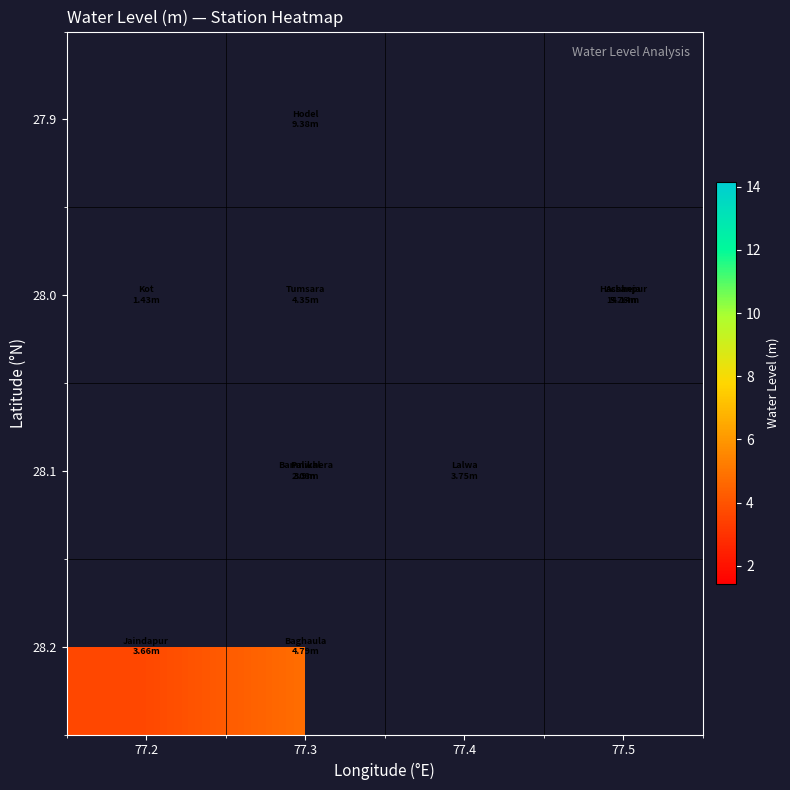

How many positive values does the 28.2 series have?

2